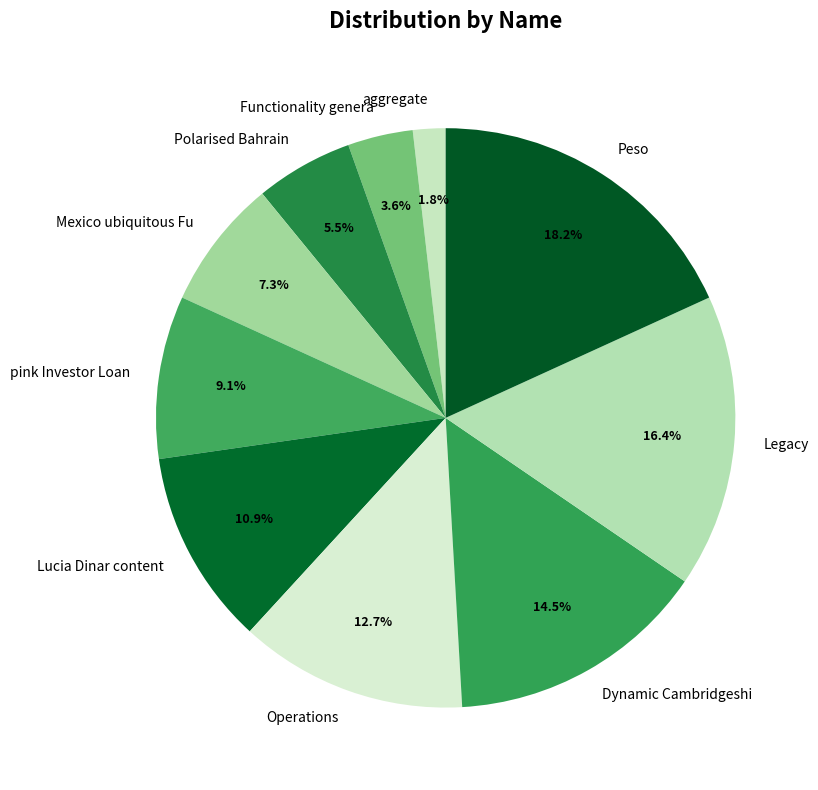

Rank the categories by value from lowest to highest.

aggregate, Functionality genera, Polarised Bahrain, Mexico ubiquitous Fu, pink Investor Loan, Lucia Dinar content, Operations, Dynamic Cambridgeshi, Legacy, Peso